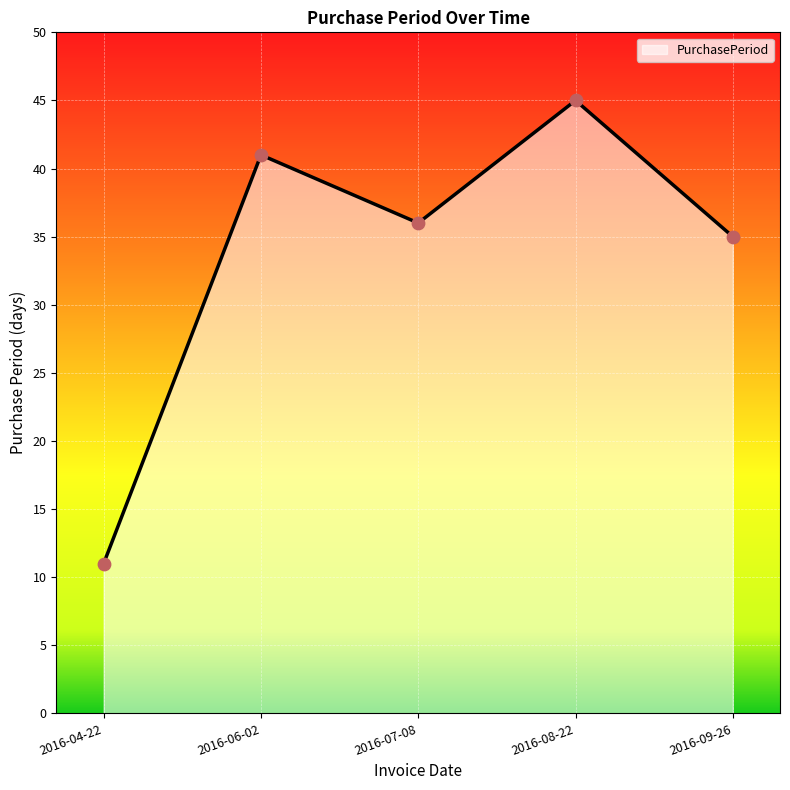

What is the ratio of the value at 2016-04-22 to the value at 2016-08-22?

0.2